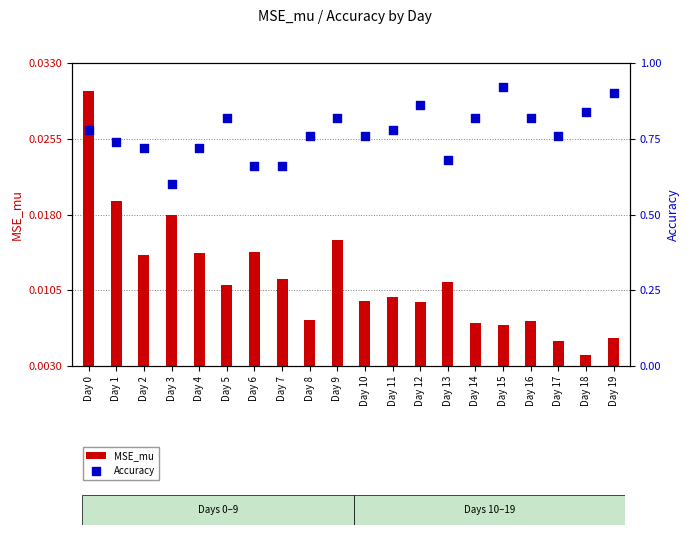

At which category is the sum across all series the highest?

Day 15